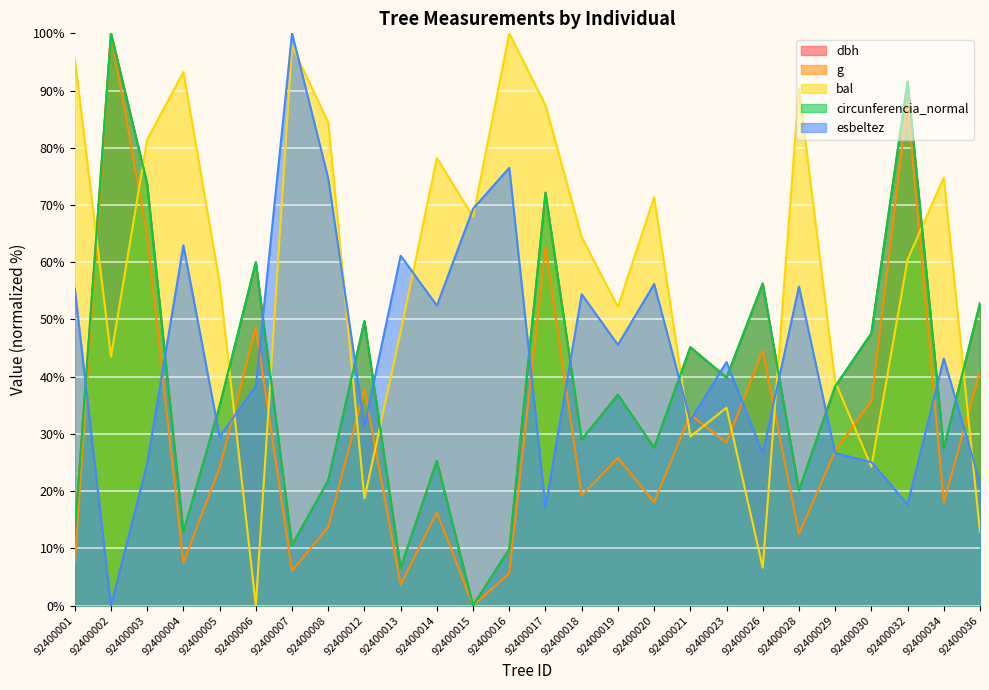

What is the value of the dbh point at the 13th from the left?

9.9